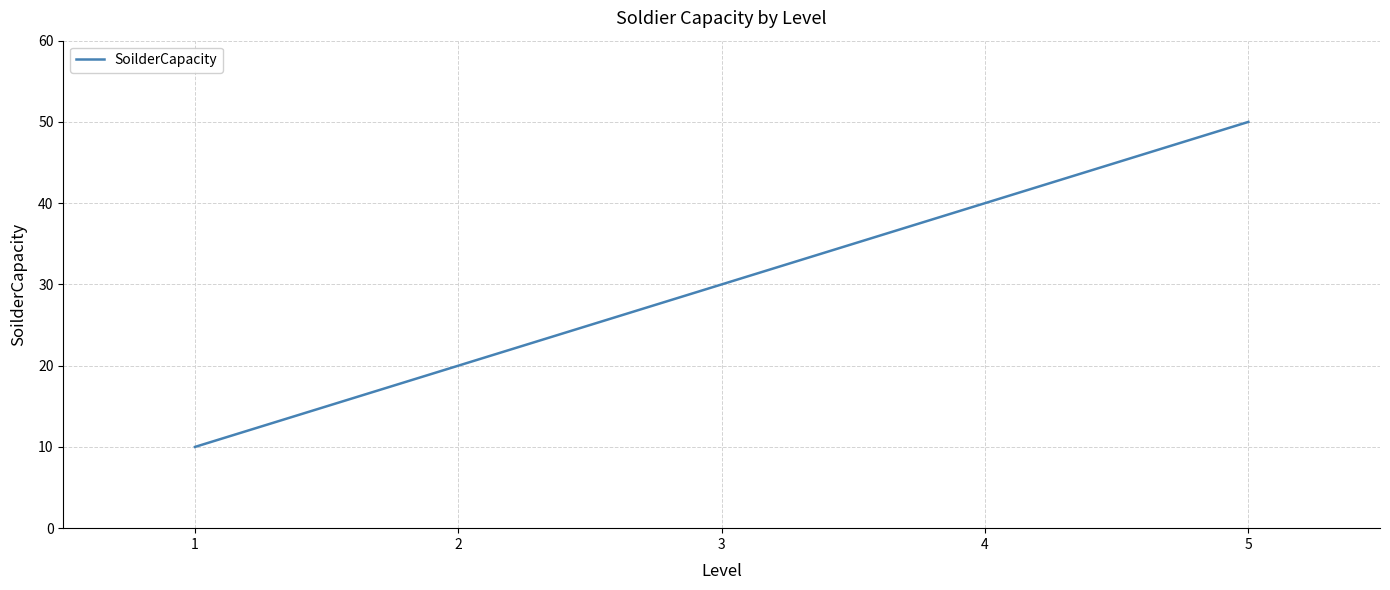

Which has a higher value, 3 or 4?

4